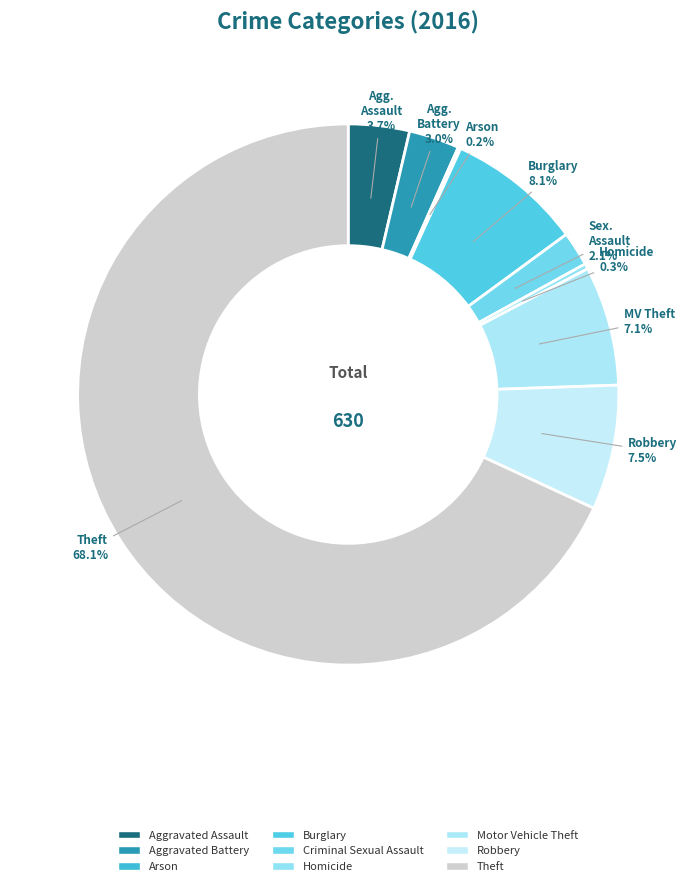

Is Theft the majority of the pie?

Yes